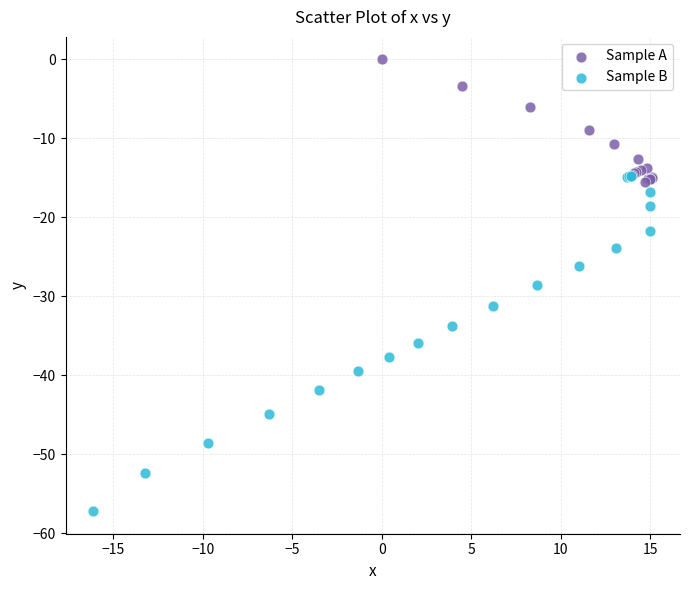

Which series has the widest spread of Y values?

Sample B